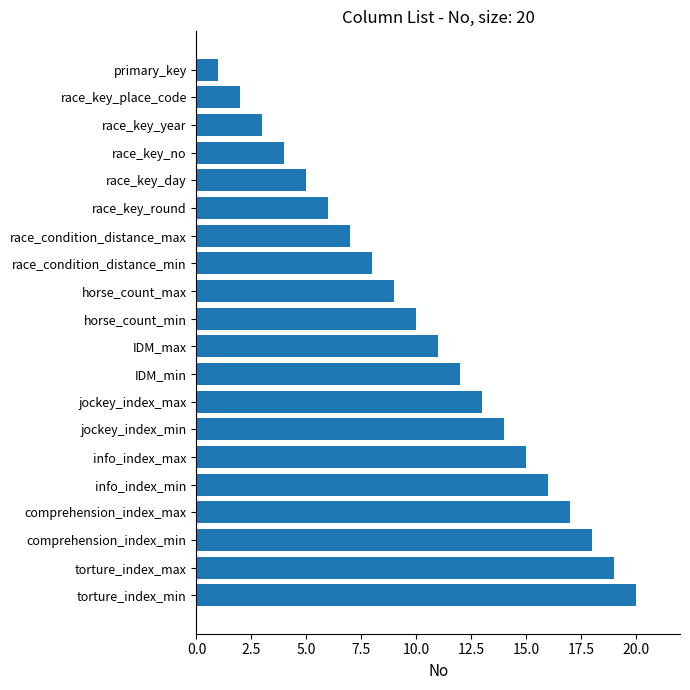

Is it true that the value at race_condition_distance_min is 5?

False